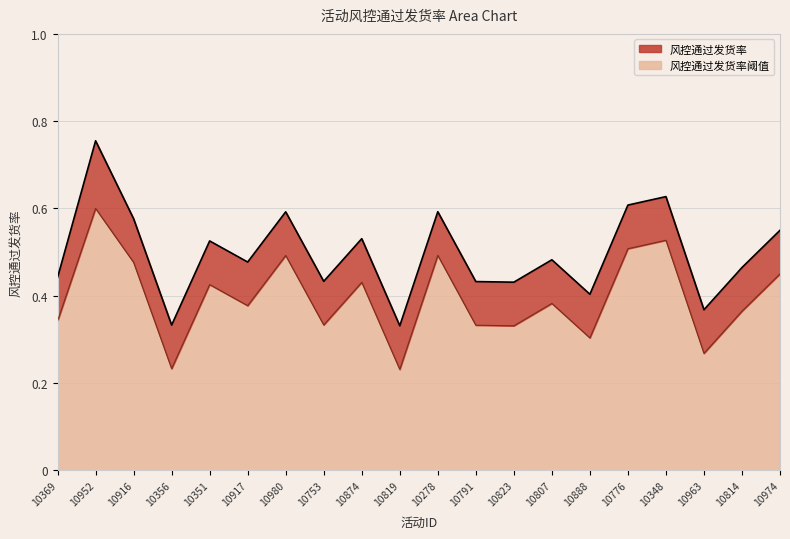

What is the value of the 风控通过发货率阈值 point at the 13th from the left?

0.3